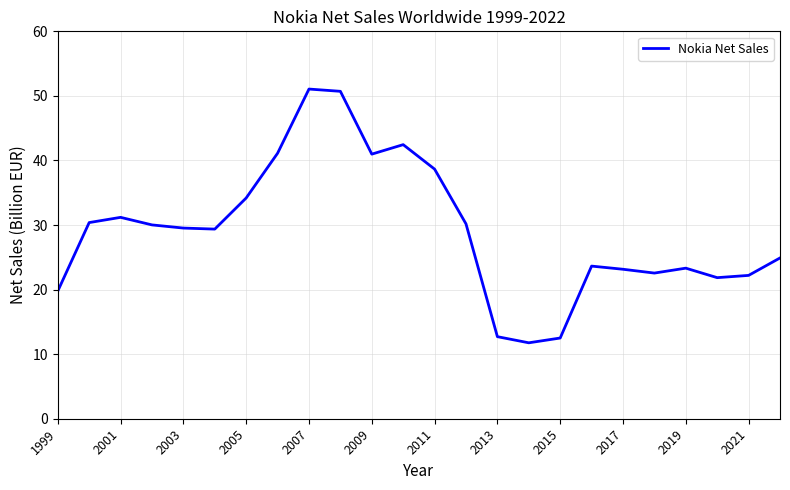

What is the minimum value shown in the chart?

11.8